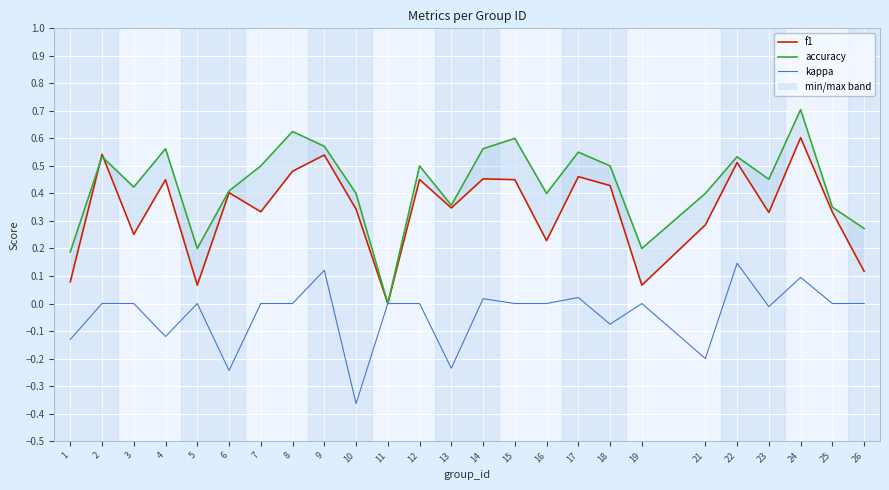

What is the difference between the second highest and second lowest values in the f1 series?

0.5